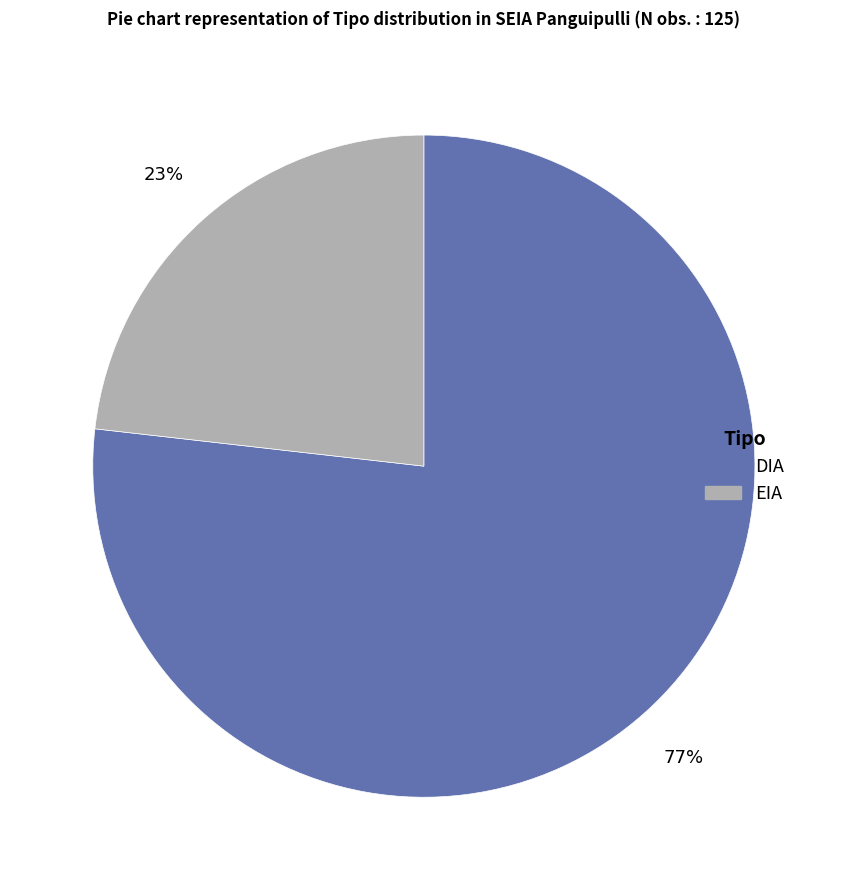

To the nearest percent, what percentage of the pie is DIA?

77%